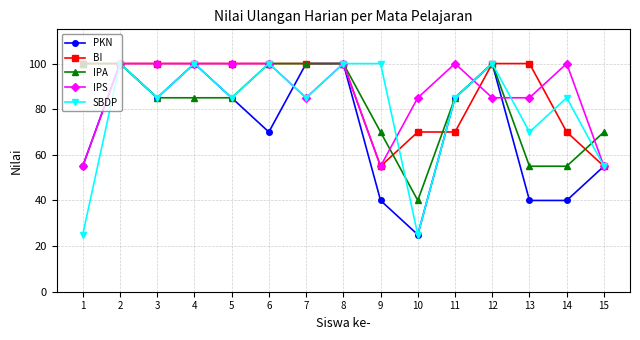

How many lines are shown in the chart?

5